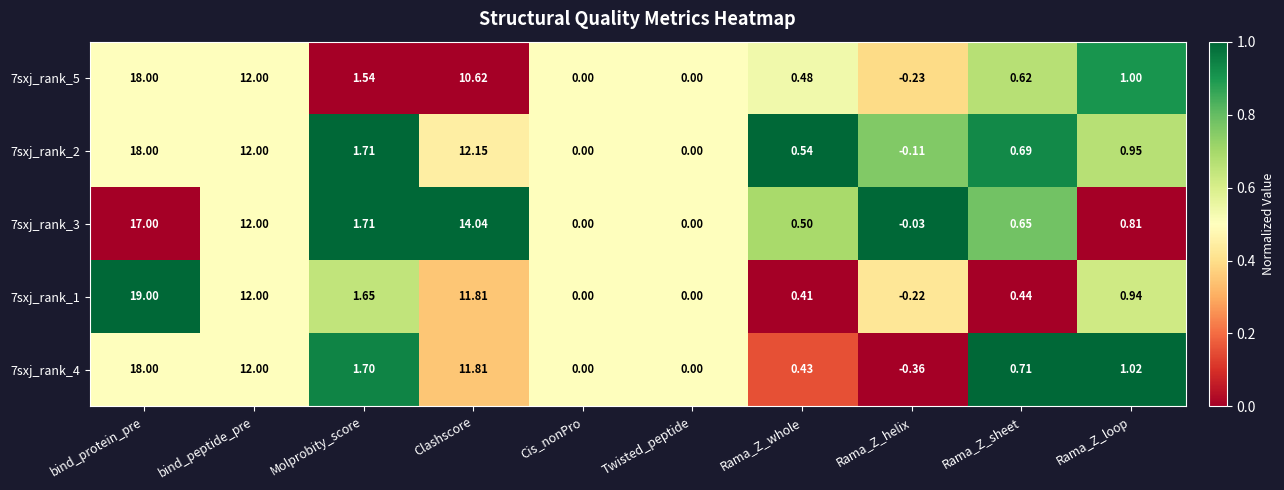

Which series changed the most between Clashscore and Rama_Z_sheet?

7sxj_rank_3